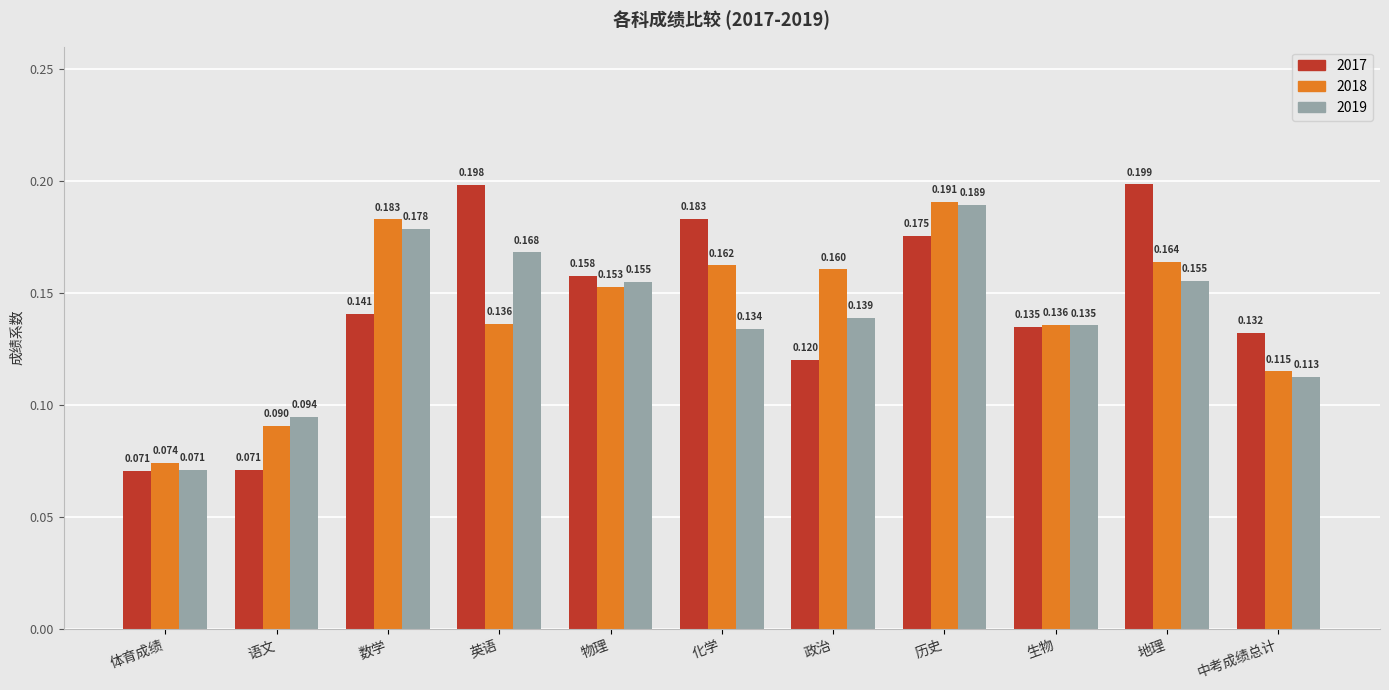

At which label does 2018 reach its peak?

历史